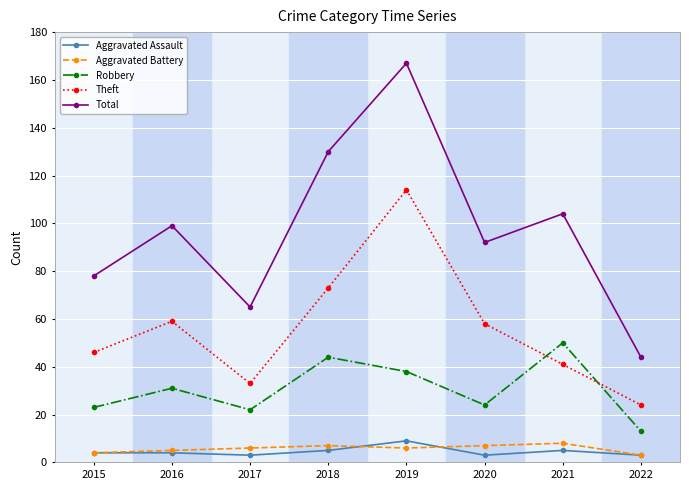

Rank the series at 2020 from lowest to highest value.

Aggravated Assault, Aggravated Battery, Robbery, Theft, Total